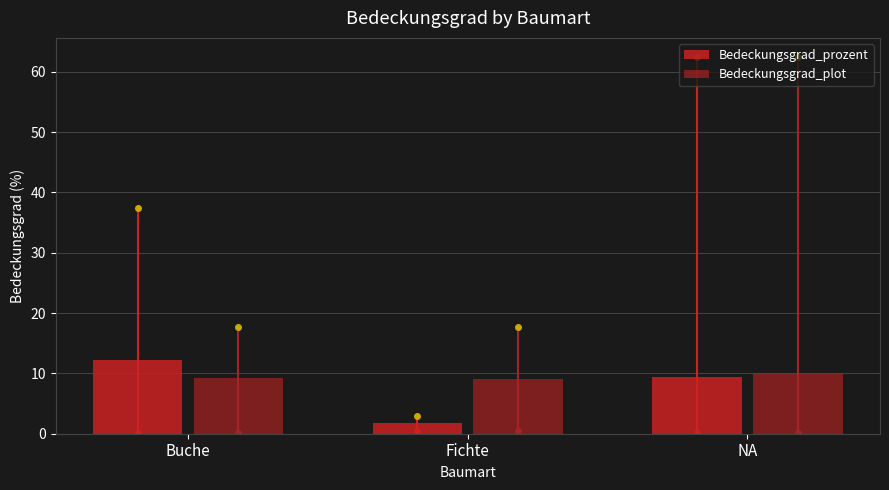

How many data points in Bedeckungsgrad_prozent are less than 9?

1